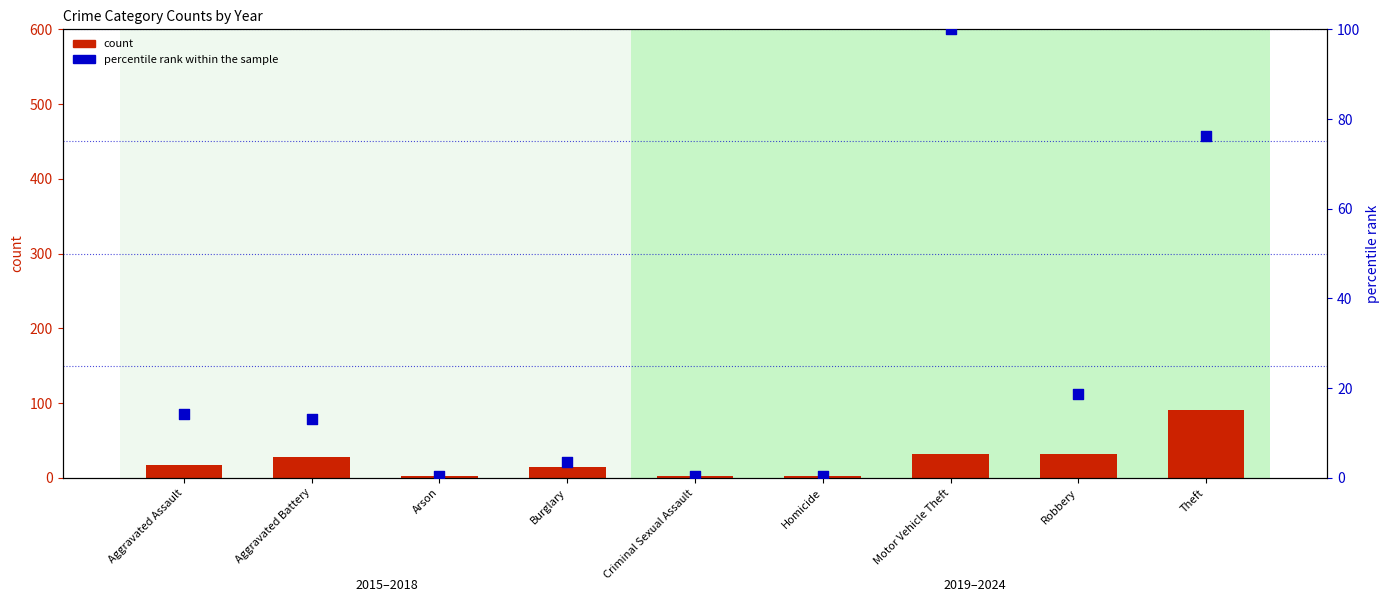

Which series contains the lowest Y value?

percentile rank within the sample